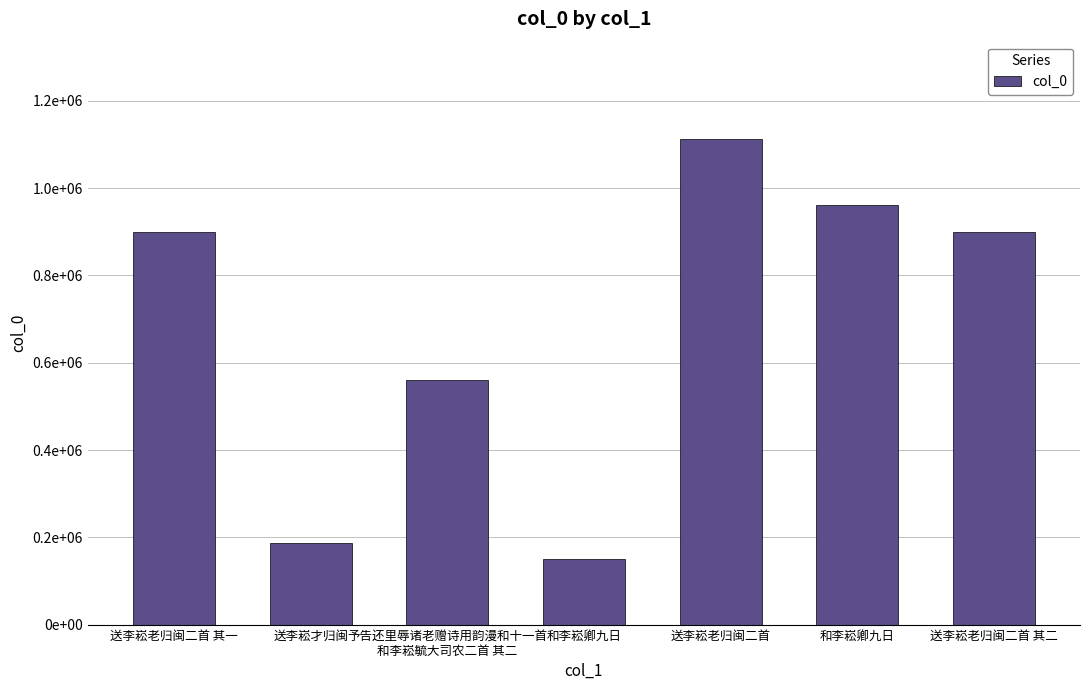

Rank the categories by value from highest to lowest.

送李崧老归闽二首, 和李崧卿九日, 送李崧老归闽二首 其一, 送李崧老归闽二首 其二, 予告还里辱诸老赠诗用韵漫和十一首
和李崧毓大司农二首 其二, 送李崧才归闽, 和李崧卿九日